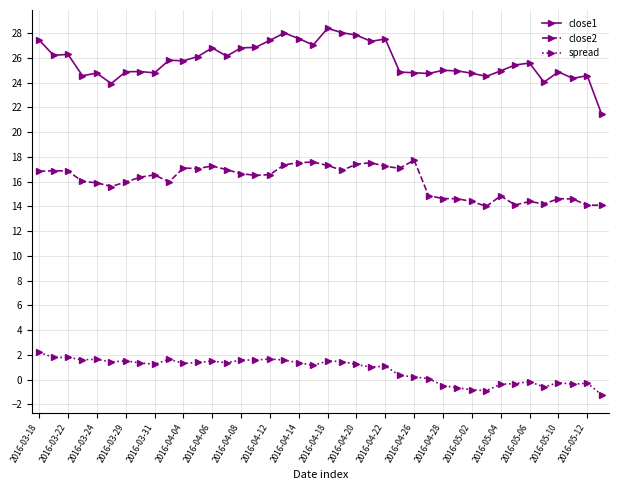

What is the difference between the maximum and second lowest values in the close1 series?

4.5